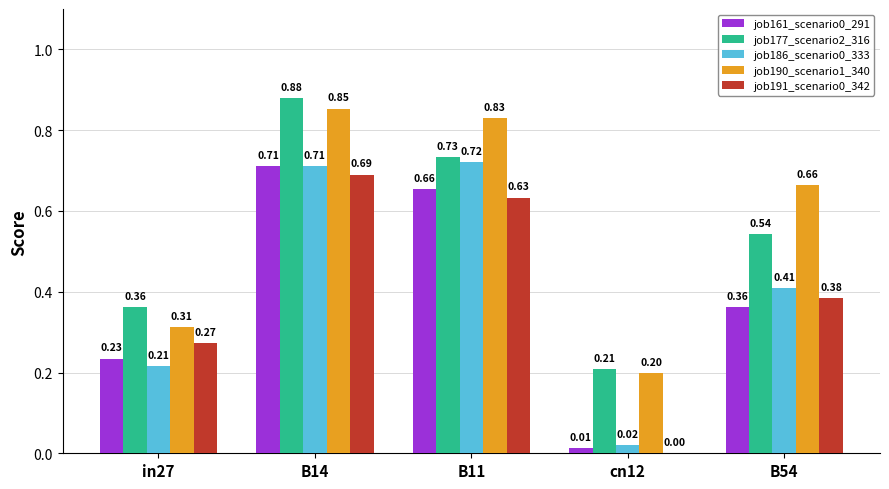

What is the total value across all series at B54?

2.4